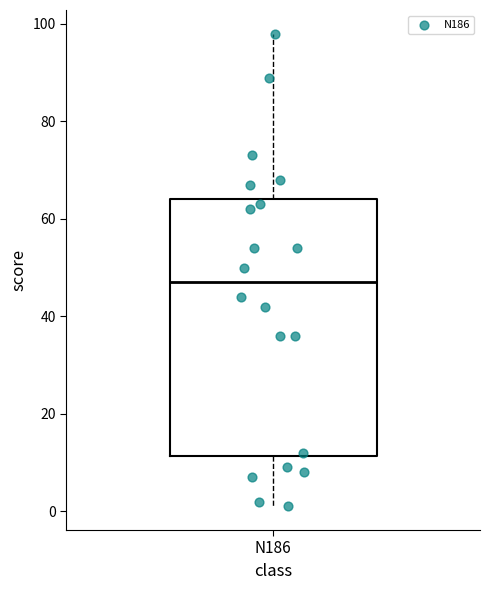

Where is the upper edge of the box for N186 on the y-axis? The values are not printed on the chart, so give them approximately, as read against the axis.

64